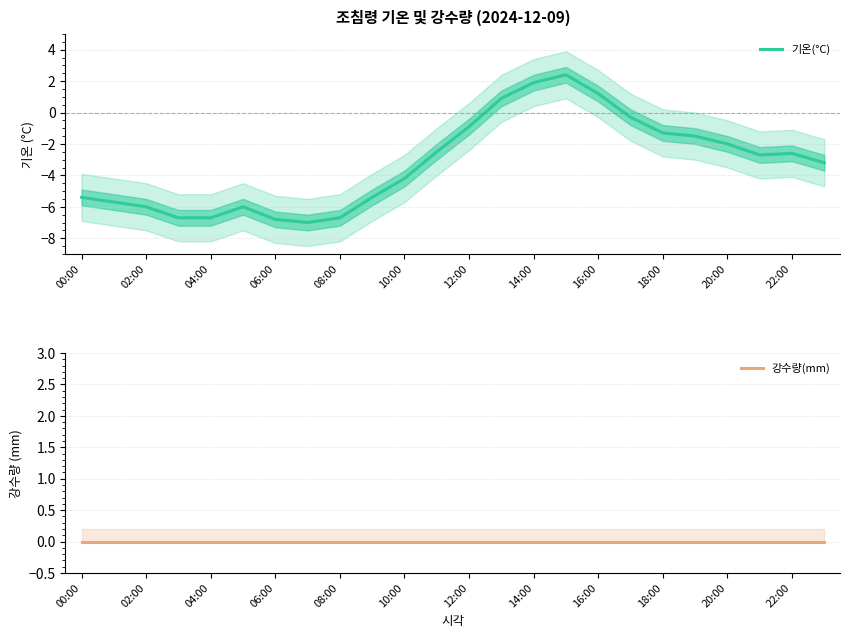

How many data points does each series have?

24